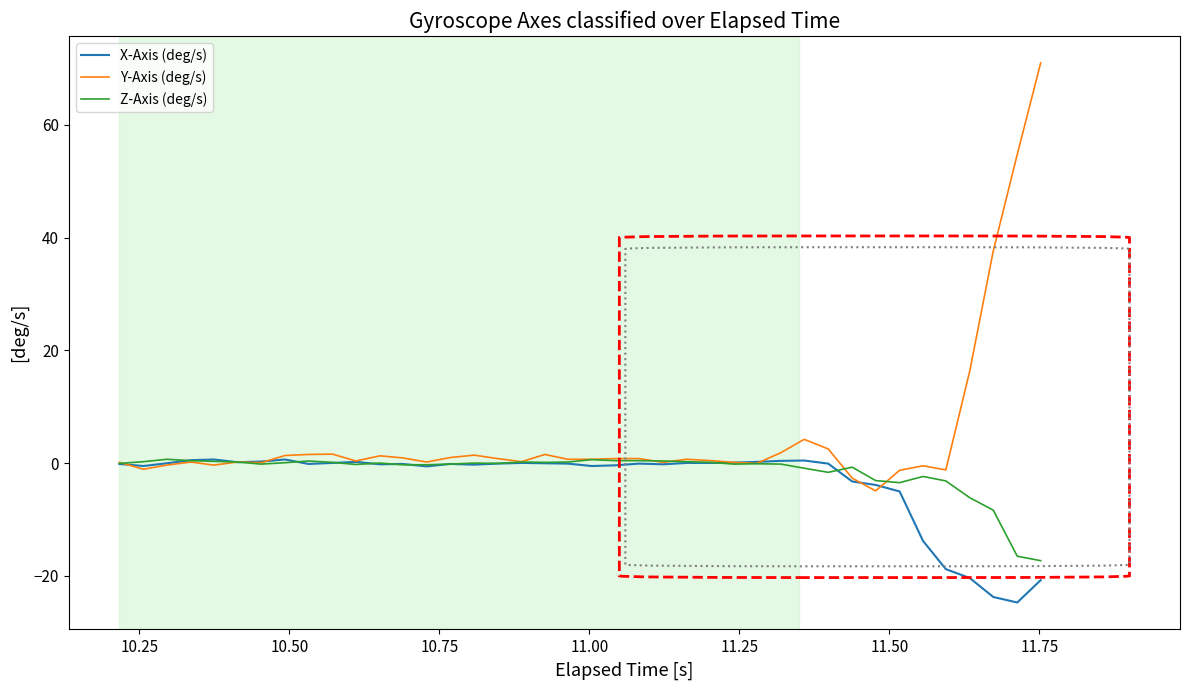

Rank the series by their average value, from lowest to highest.

X-Axis (deg/s), Z-Axis (deg/s), Y-Axis (deg/s)